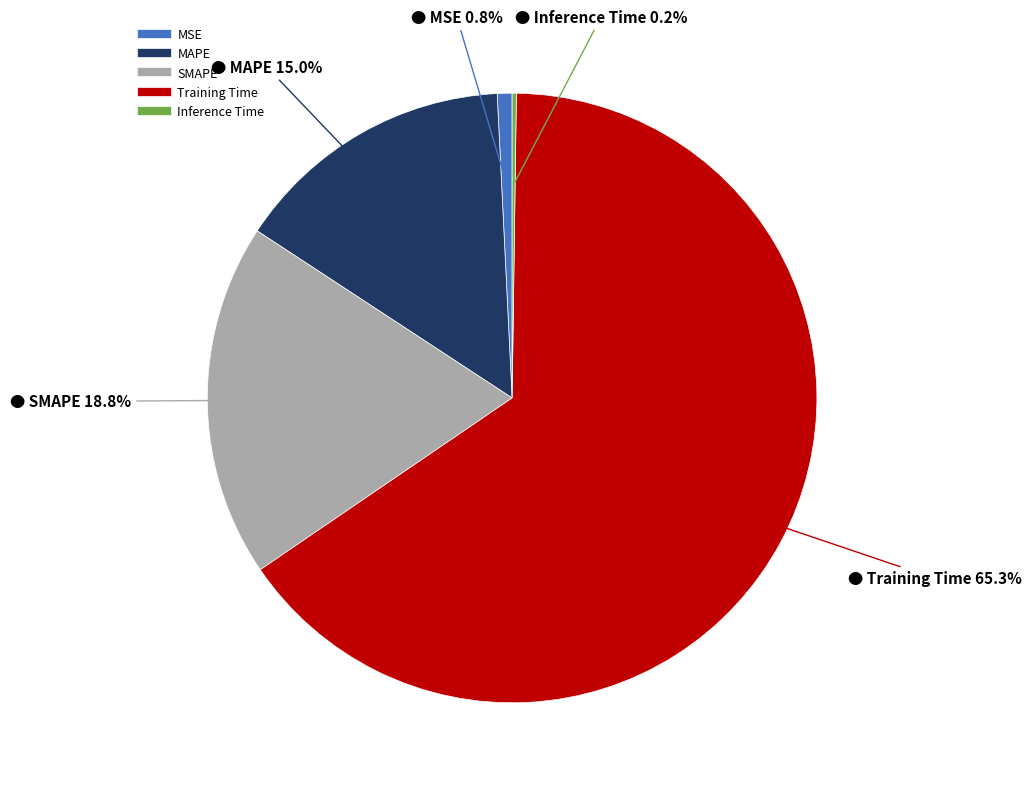

Does MSE represent more than half of the total?

No